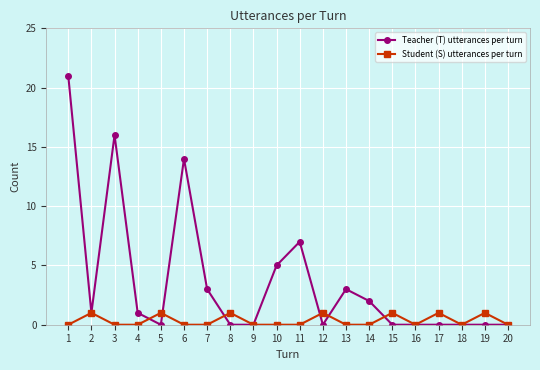

How many data points does each series have?

20